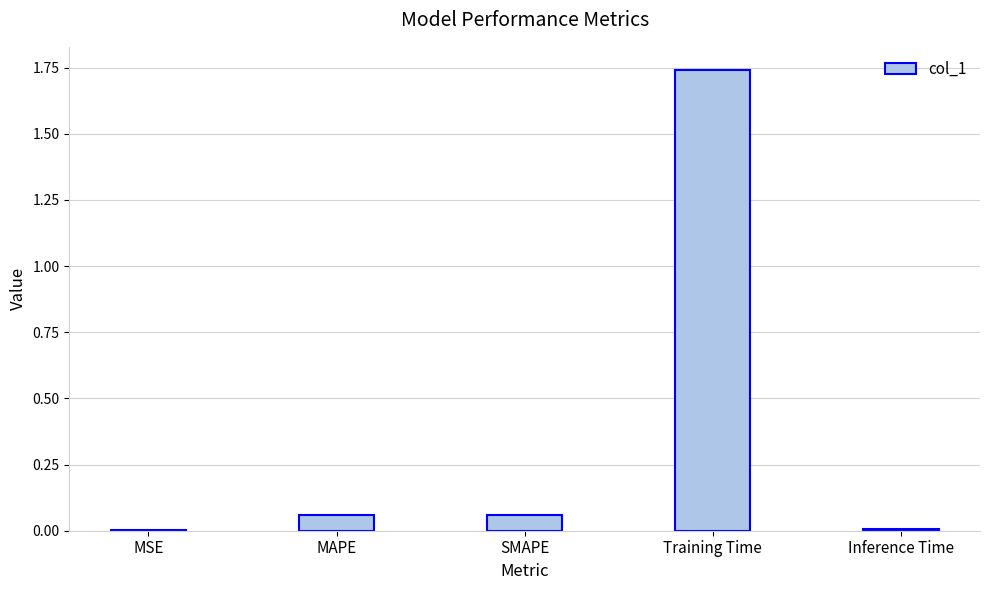

Are the bars horizontal?

No